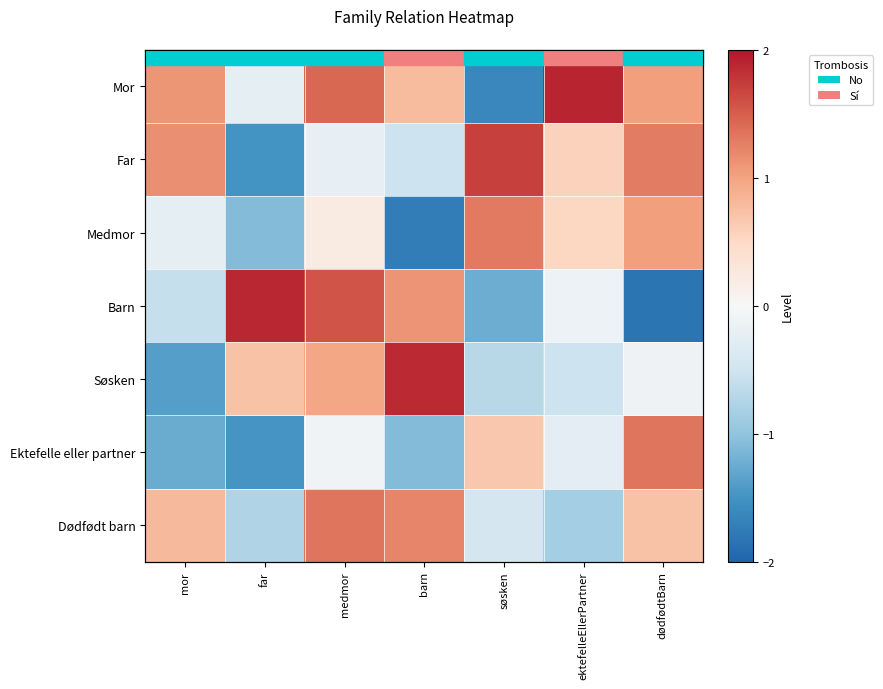

At which label does Mor reach its peak?

ektefelleEllerPartner